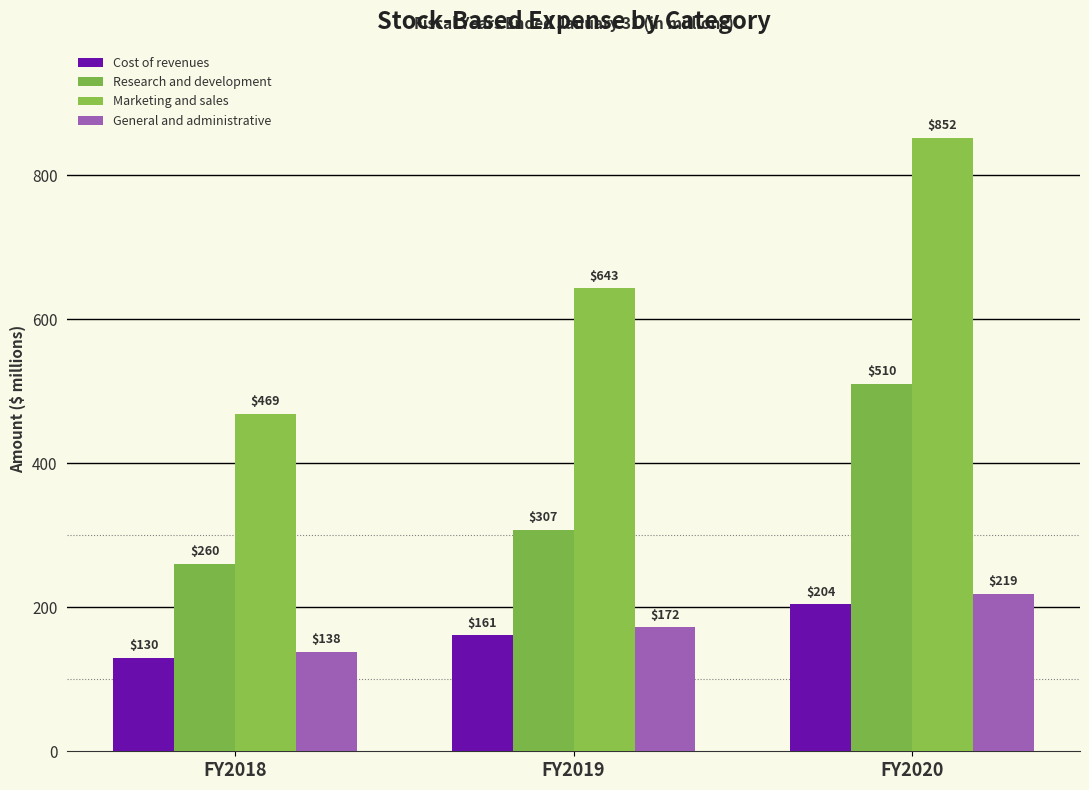

List the series in order of their peak value, highest first.

Marketing and sales, Research and development, General and administrative, Cost of revenues